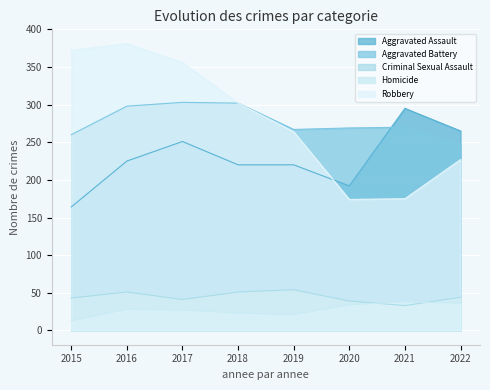

Is it true that Aggravated Battery equals 408 at 2018?

False